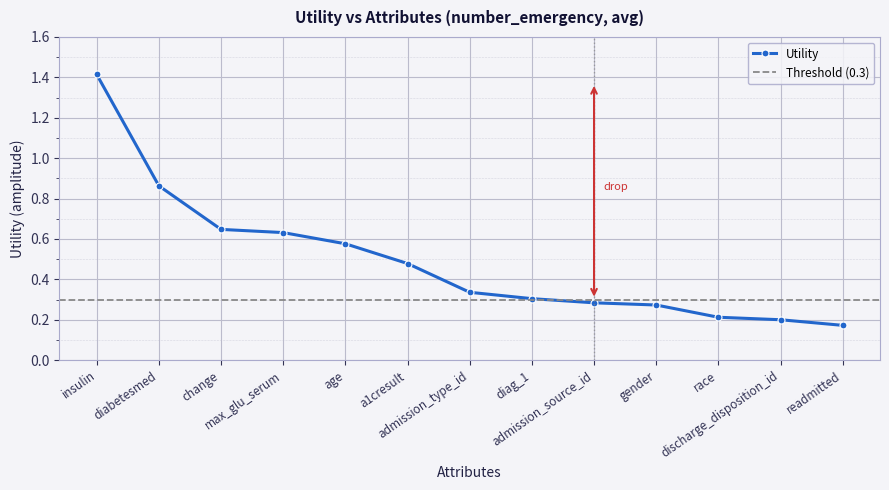

List the labels in order of value, smallest first.

readmitted, discharge_disposition_id, race, gender, admission_source_id, diag_1, admission_type_id, a1cresult, age, max_glu_serum, change, diabetesmed, insulin